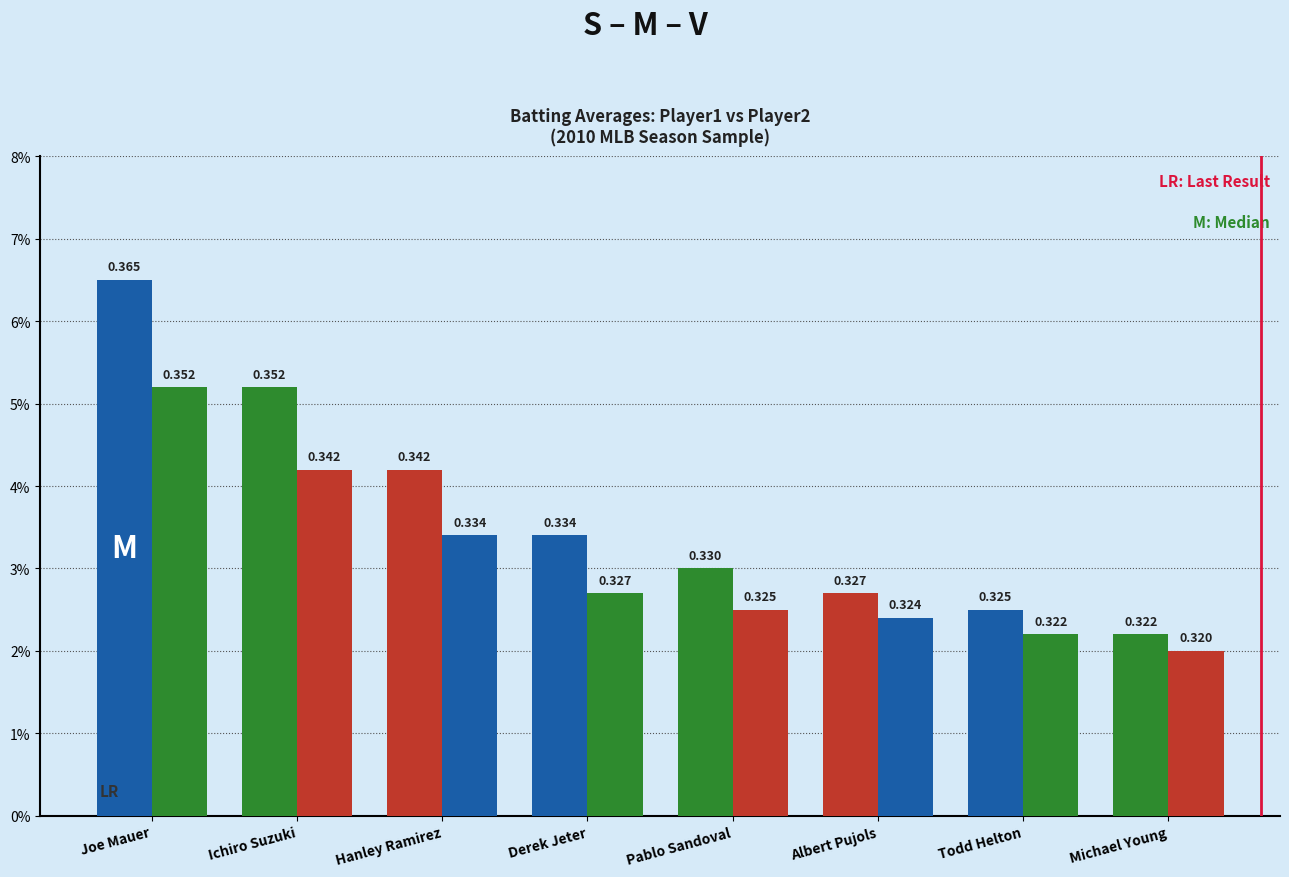

Does the chart contain stacked bars?

No